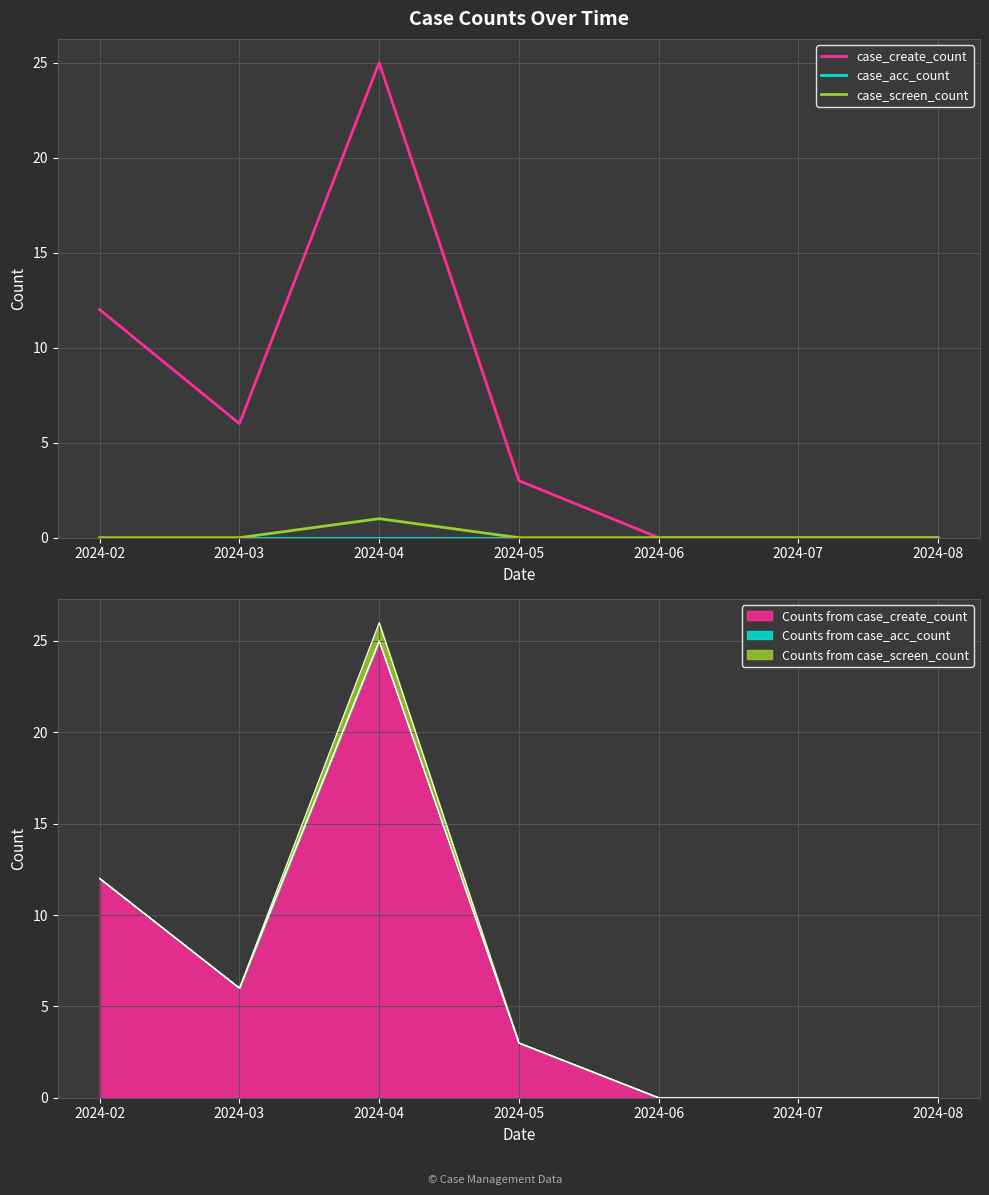

Between 2024-03 and 2024-08, which is larger?

2024-03